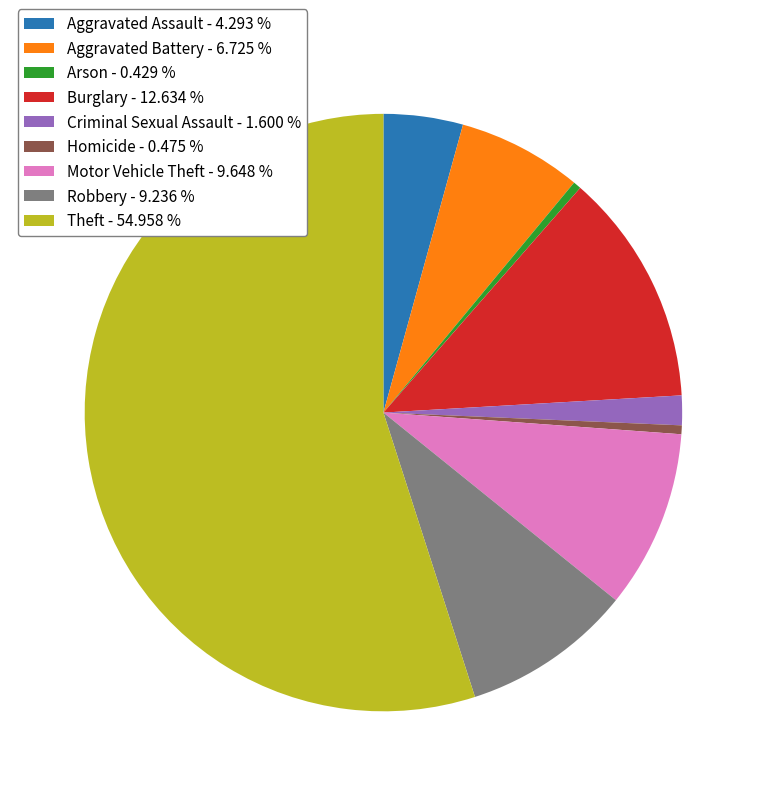

Is there a majority slice in this chart?

Yes